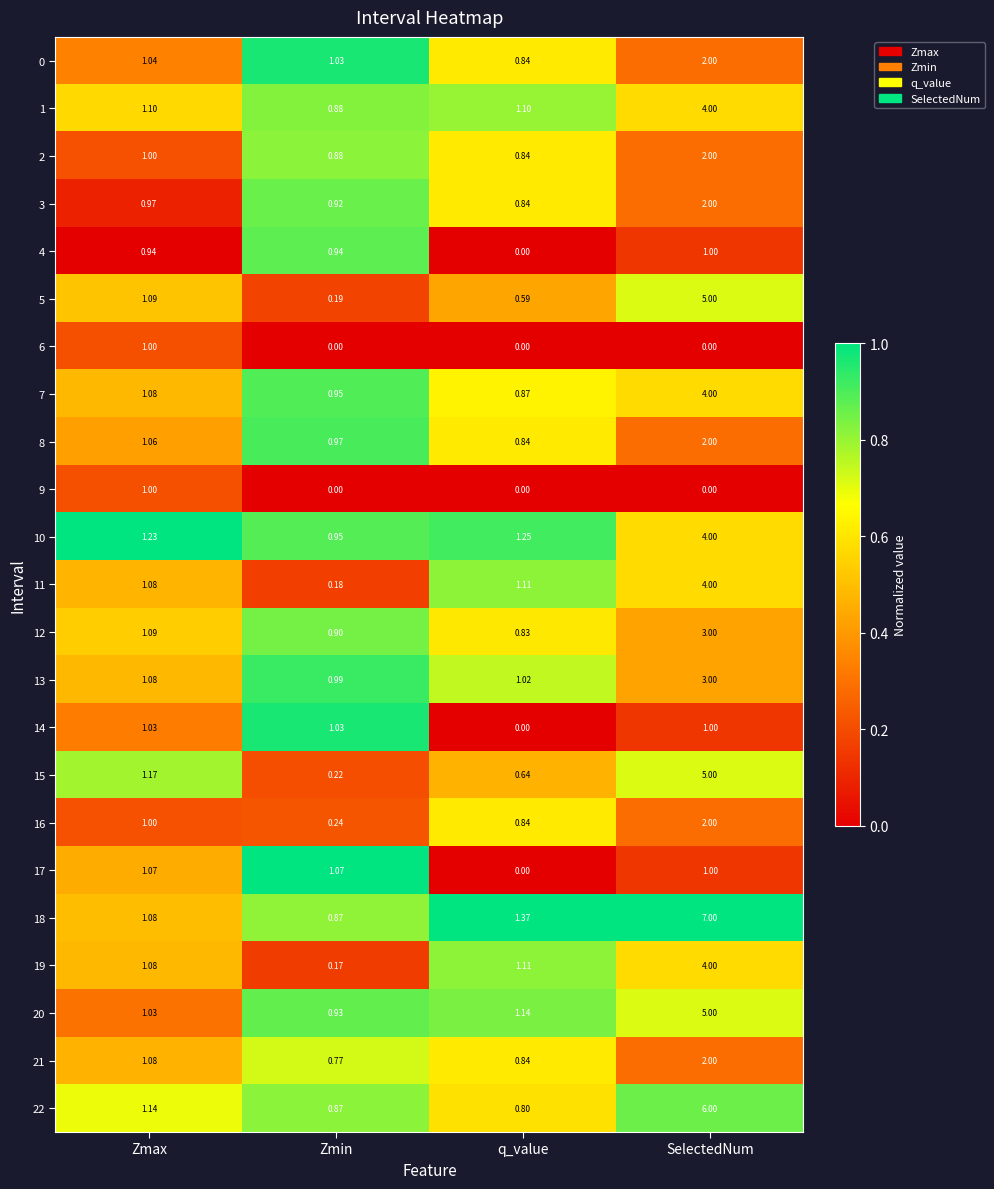

Is the value of 11 at Zmin greater than the value of 10 at Zmax?

No